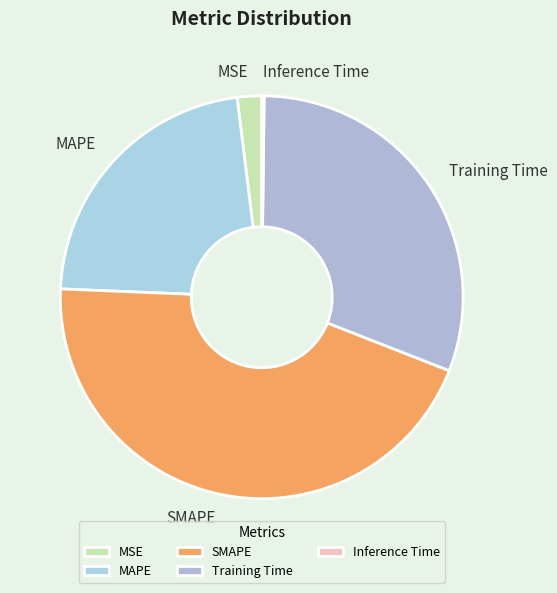

Which slice is the largest?

SMAPE